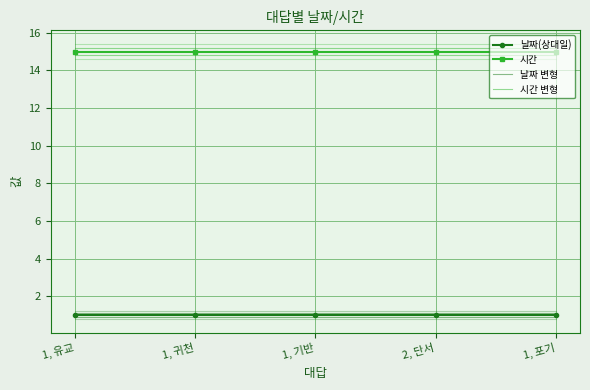

True or false: 날짜 변형 and 시간 cross at least once.

False